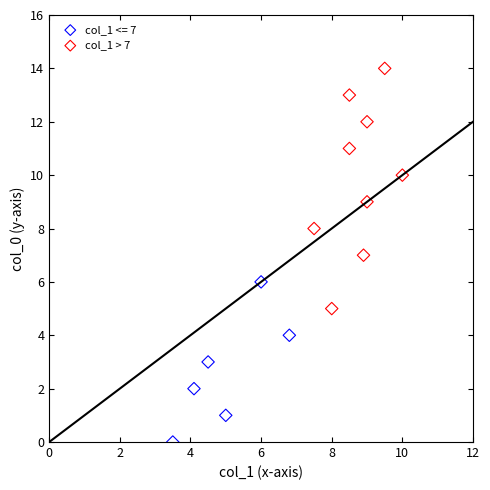

Which series has the largest Y range (max minus min)?

col_1 > 7